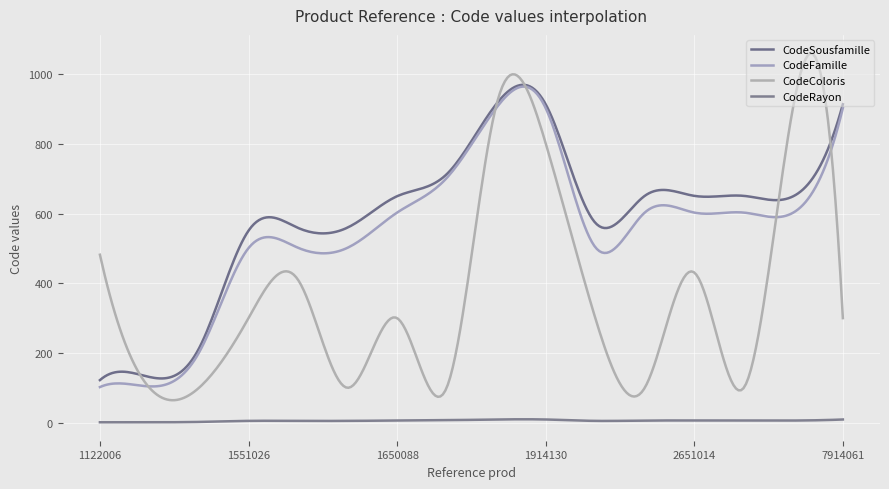

Is this an area chart (filled region under the line)?

No